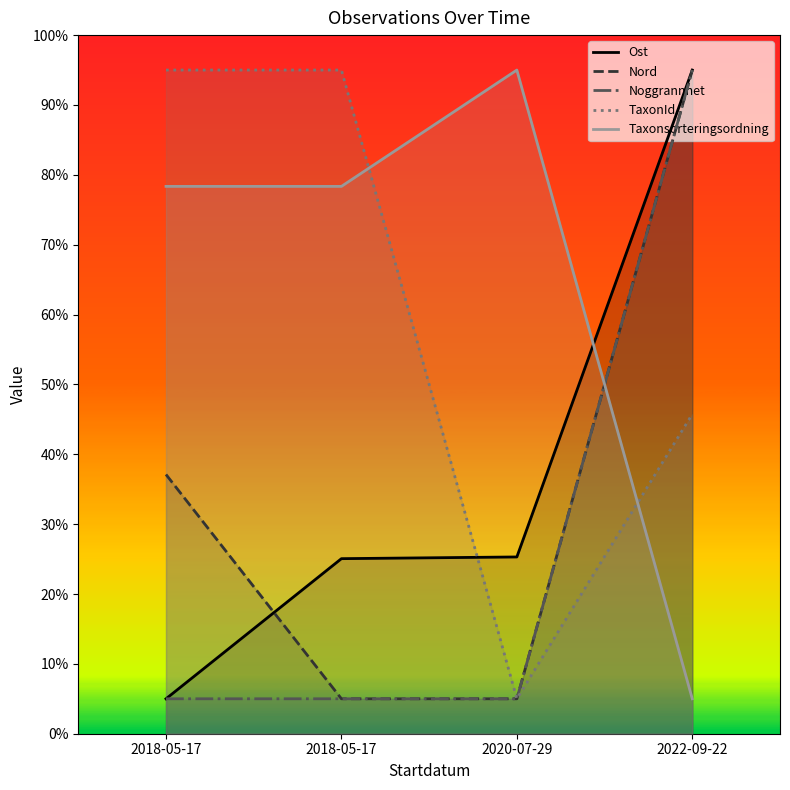

What is the sum of all TaxonId values?

240.7